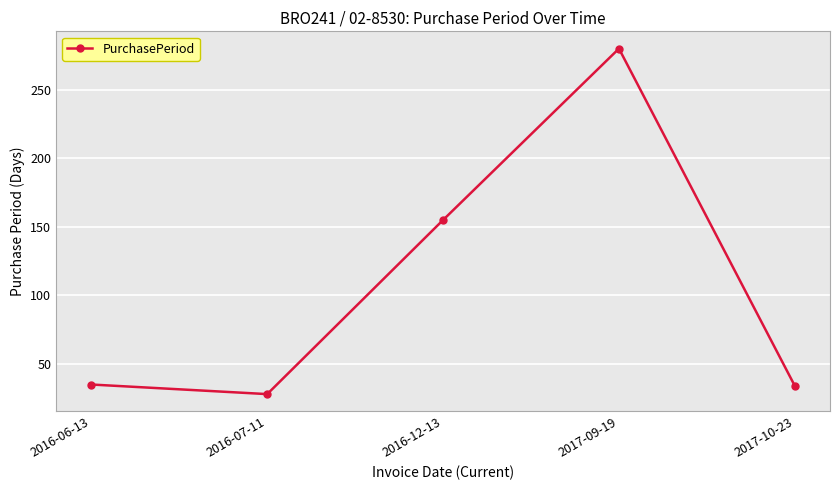

Read the value at 2016-12-13, to the nearest 5.

155